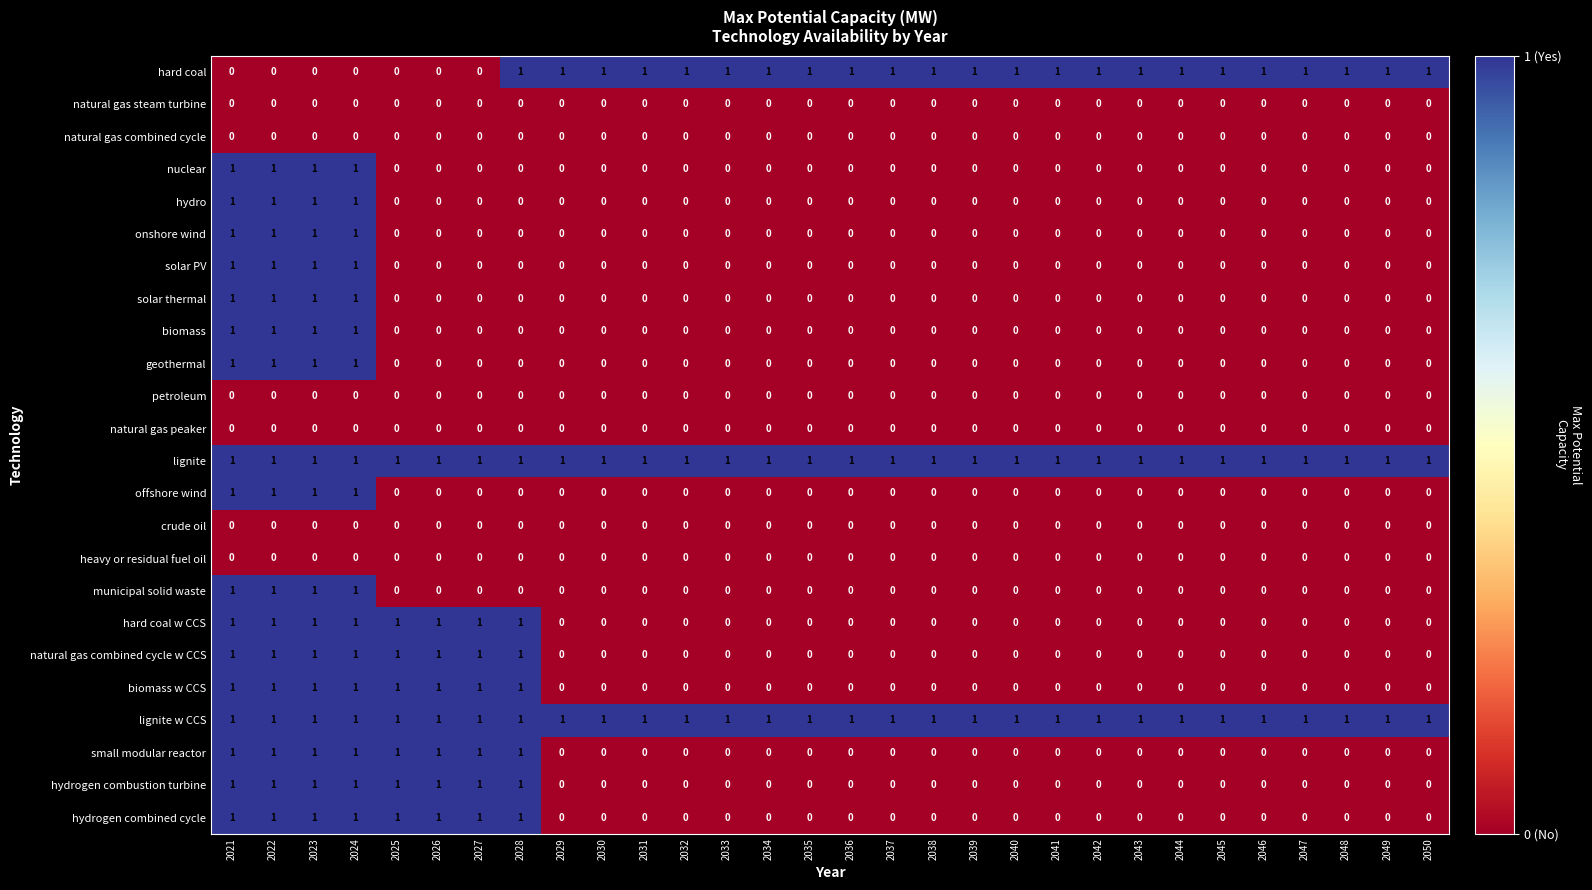

True or false: biomass w CCS has a value of 1 at 2026.

True